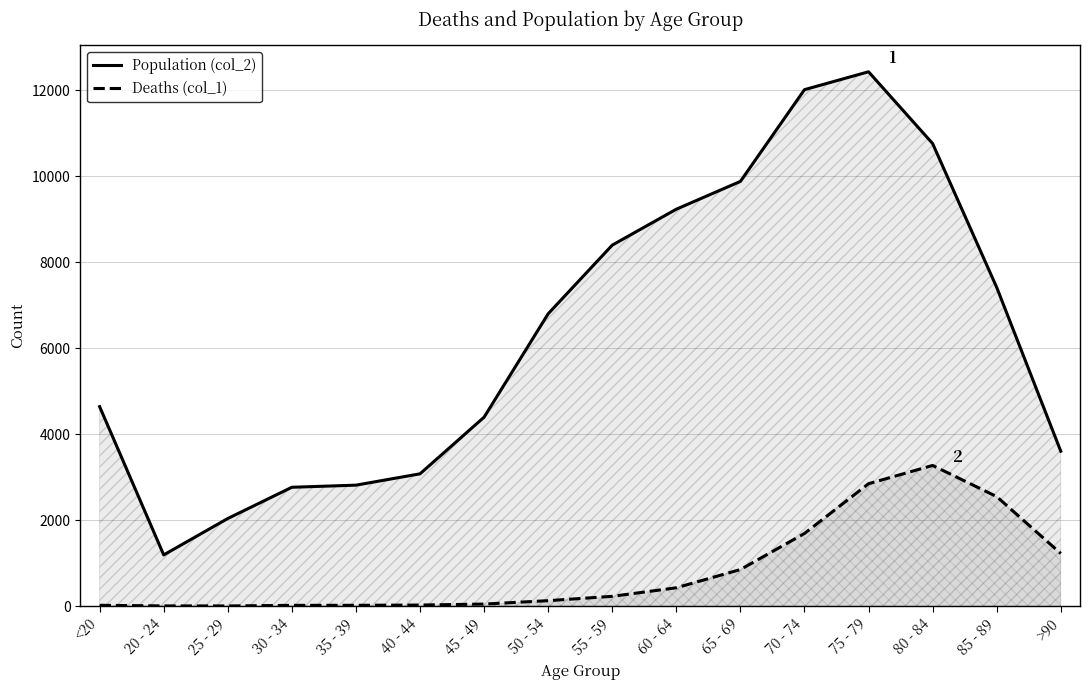

What are all the series names shown in the legend?

Population (col_2), Deaths (col_1)